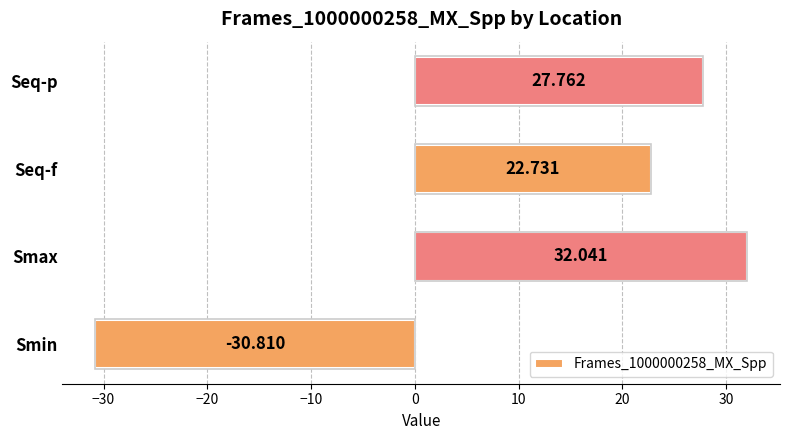

How many series are shown in this chart?

1